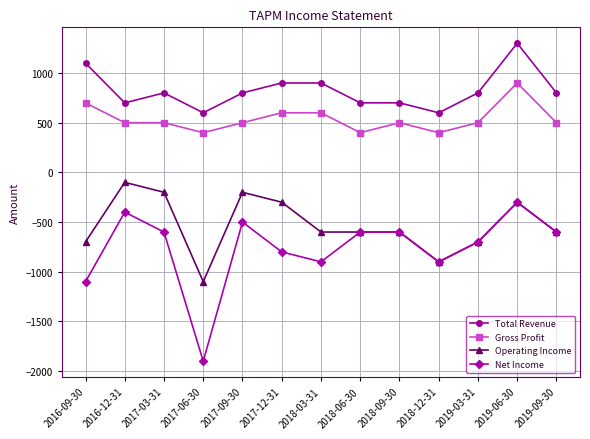

List the series in order of their peak value, lowest first.

Net Income, Operating Income, Gross Profit, Total Revenue